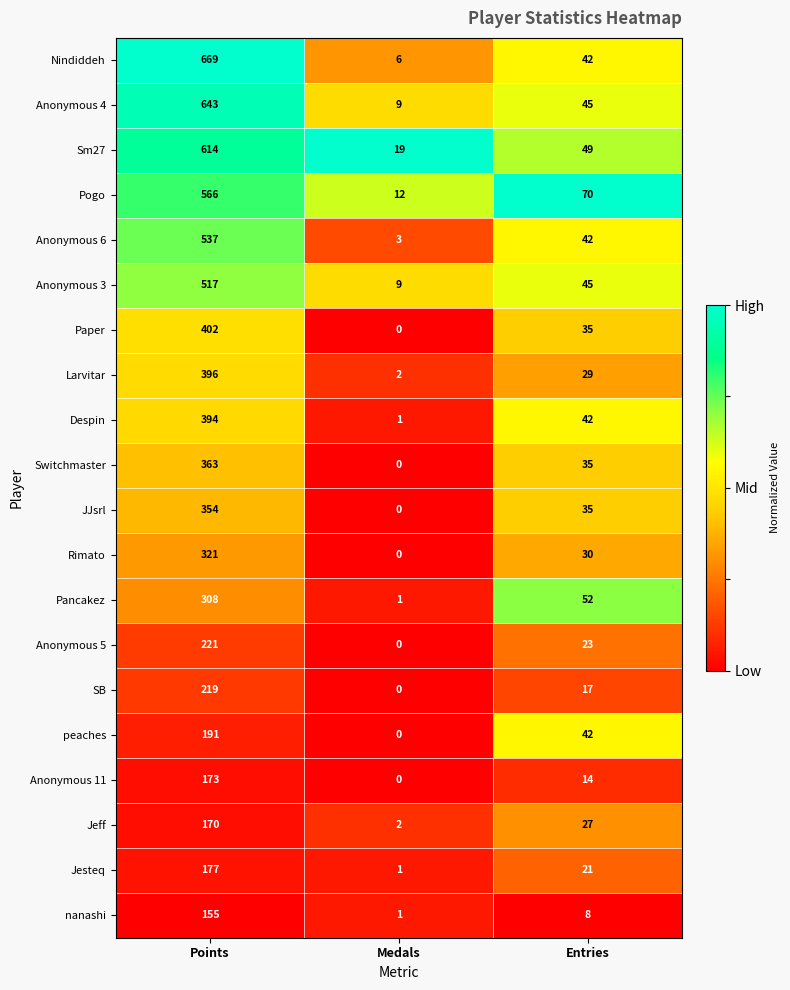

The Anonymous 11 series shows 3 at Entries. True or false?

False